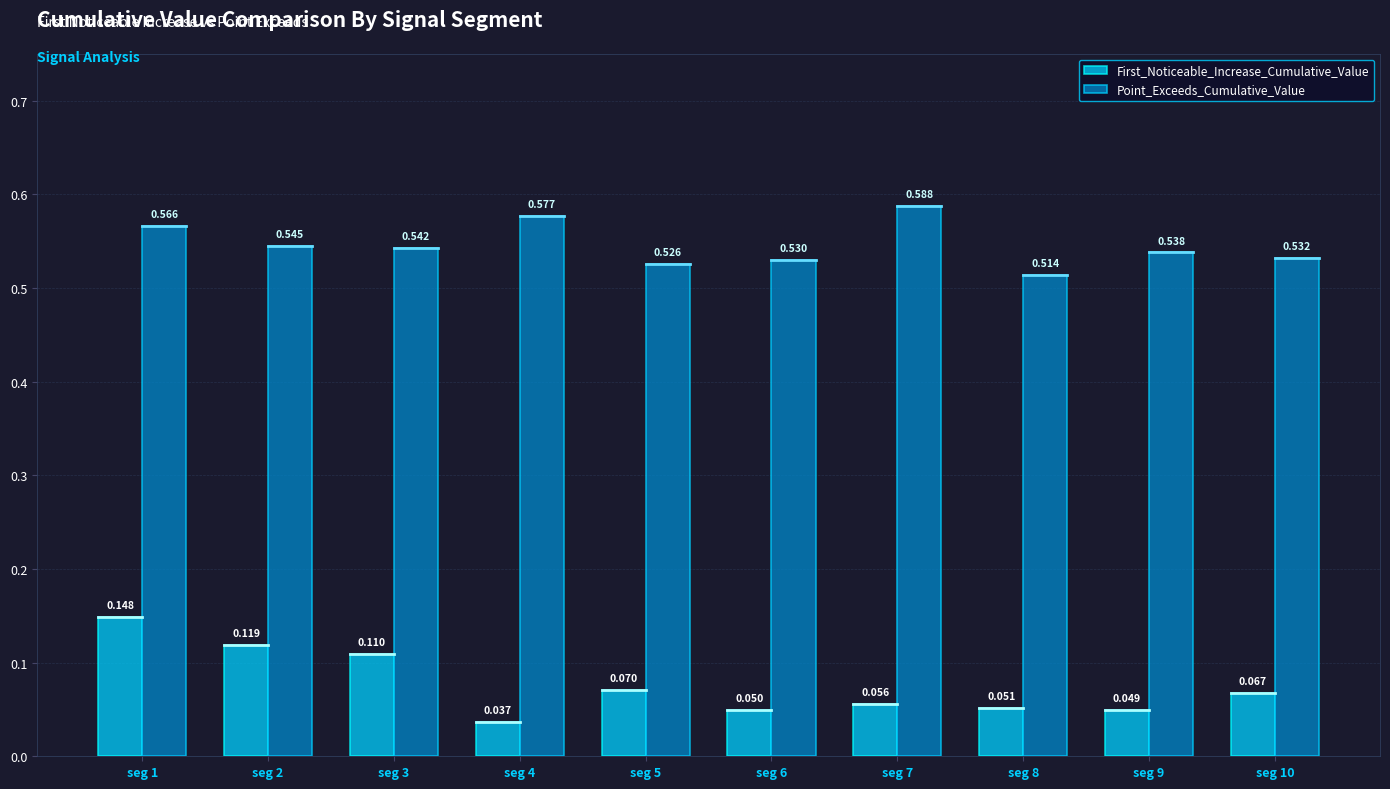

Is the value of First_Noticeable_Increase_Cumulative_Value at seg 8 greater than the value of Point_Exceeds_Cumulative_Value at seg 8?

No